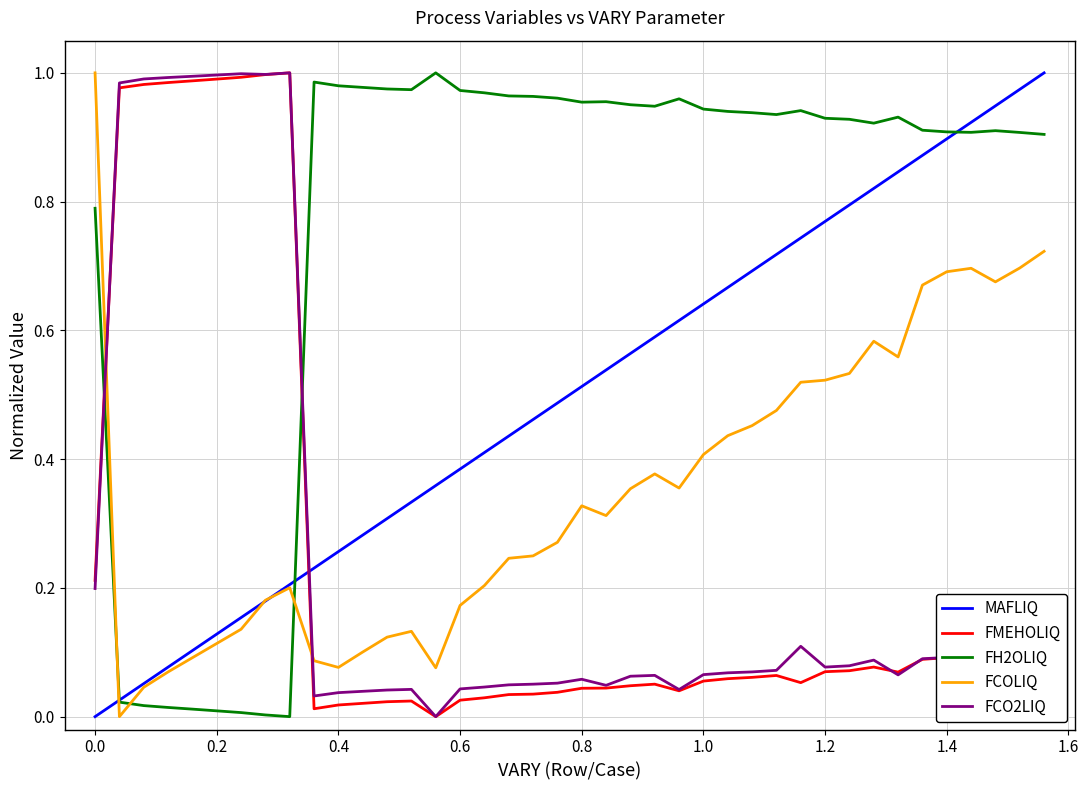

Which series ends up on top after the final intersection of FMEHOLIQ and FH2OLIQ?

FH2OLIQ